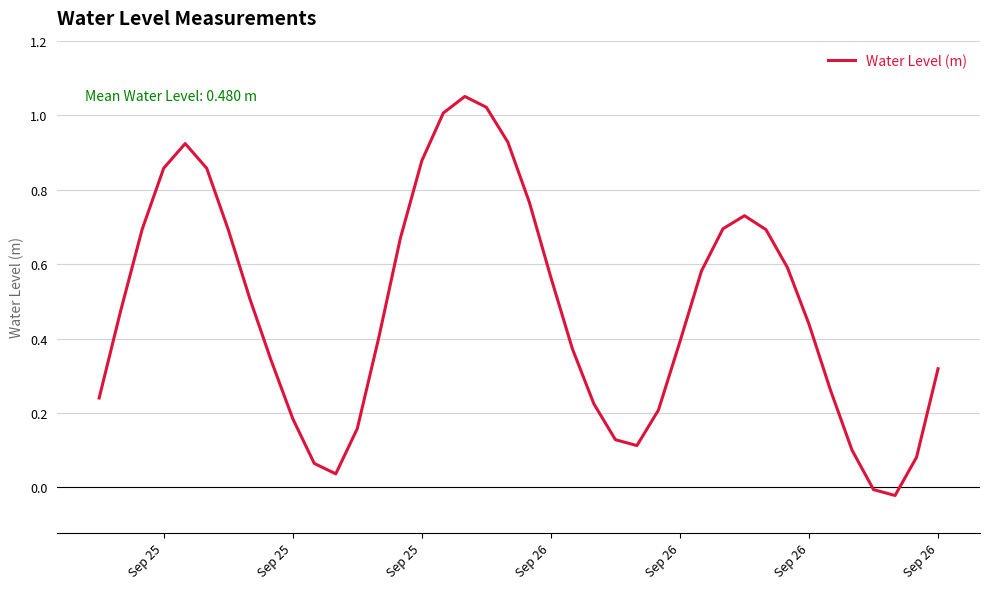

How many values are below 0?

2